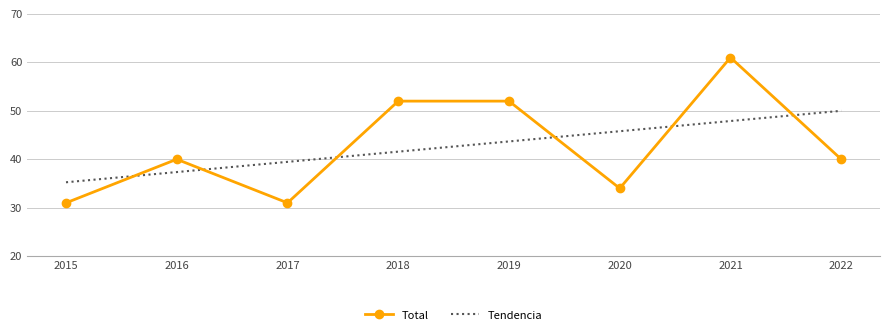

What is the difference between the highest and lowest values at 2019?

8.3